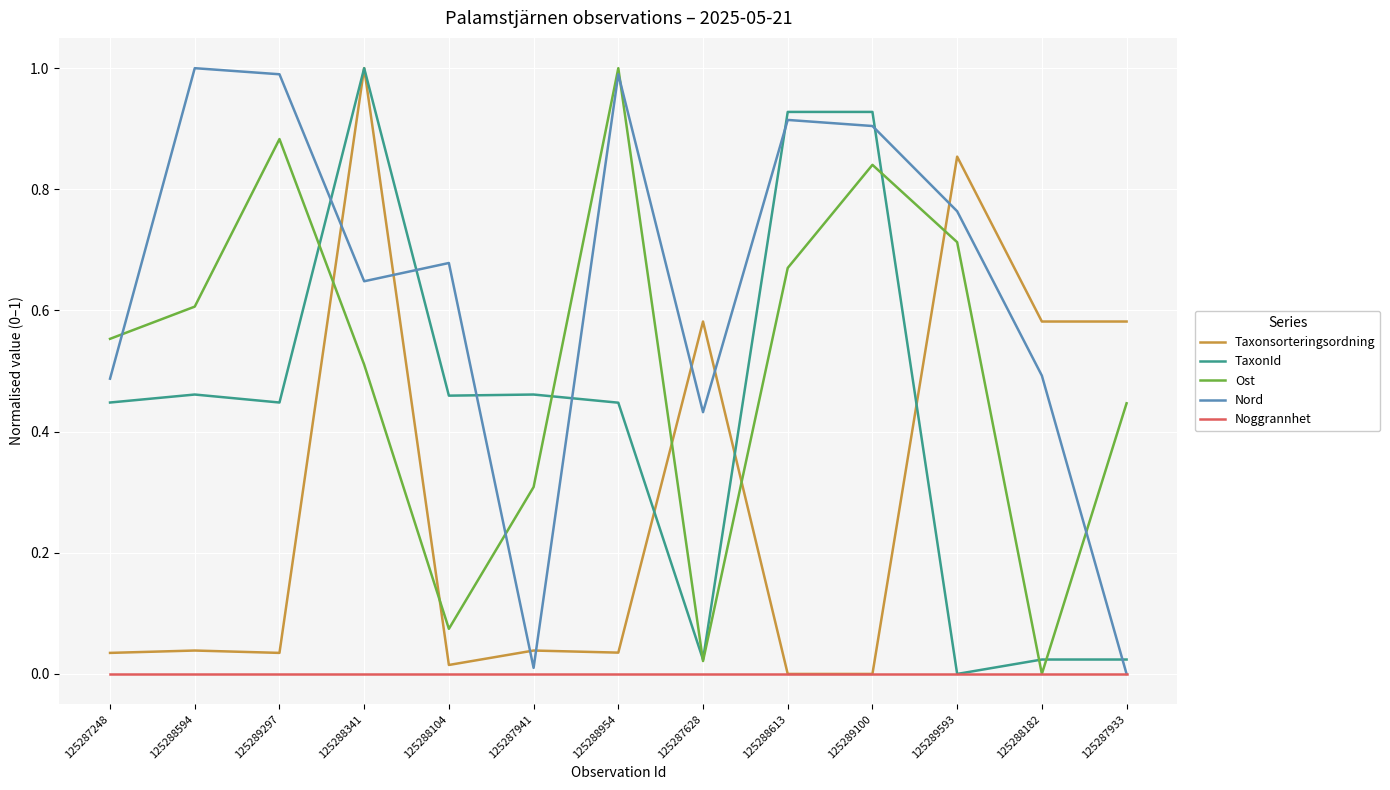

Which series ends up on top after the final intersection of Ost and Nord?

Ost